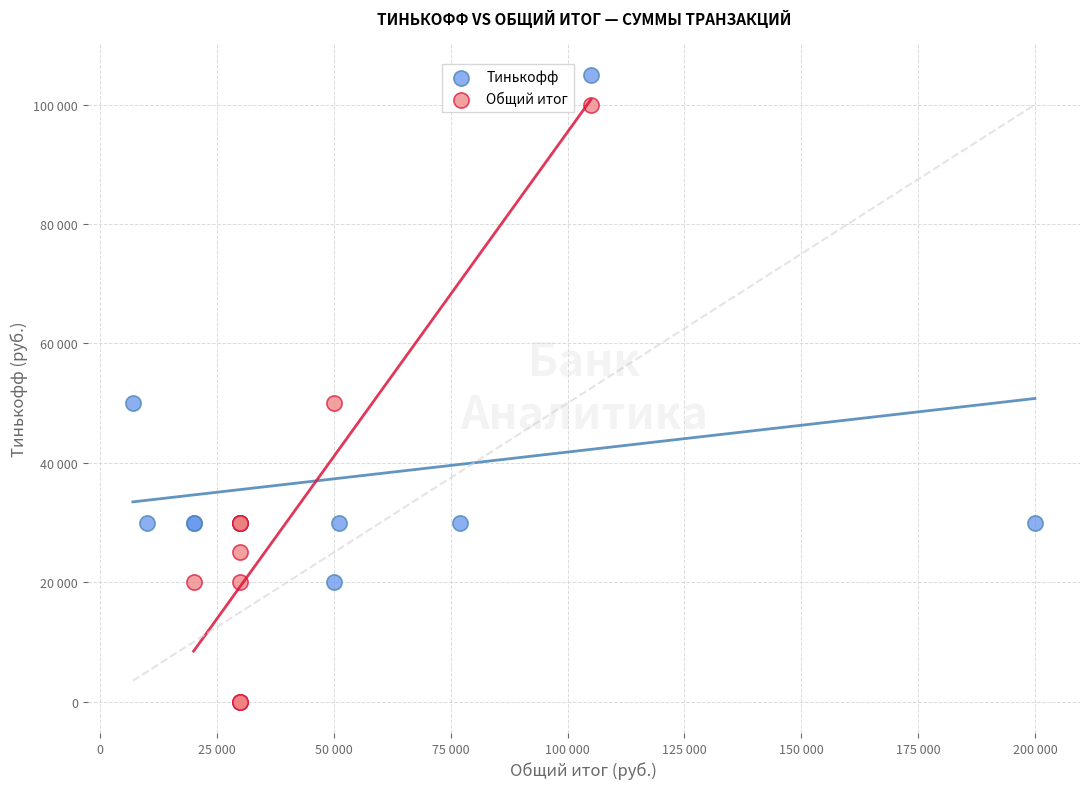

What are all the series names shown in the legend?

Тинькофф, Общий итог